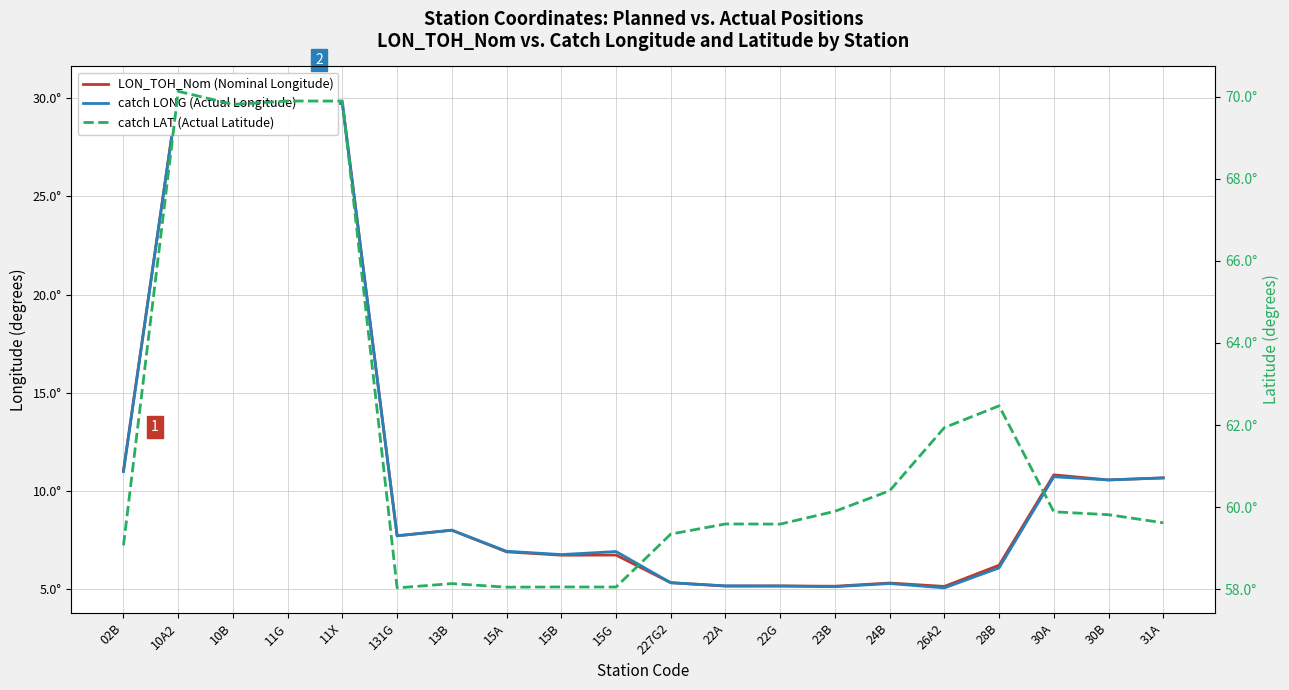

Which series has the largest total across all categories?

catch LAT (Actual Latitude)